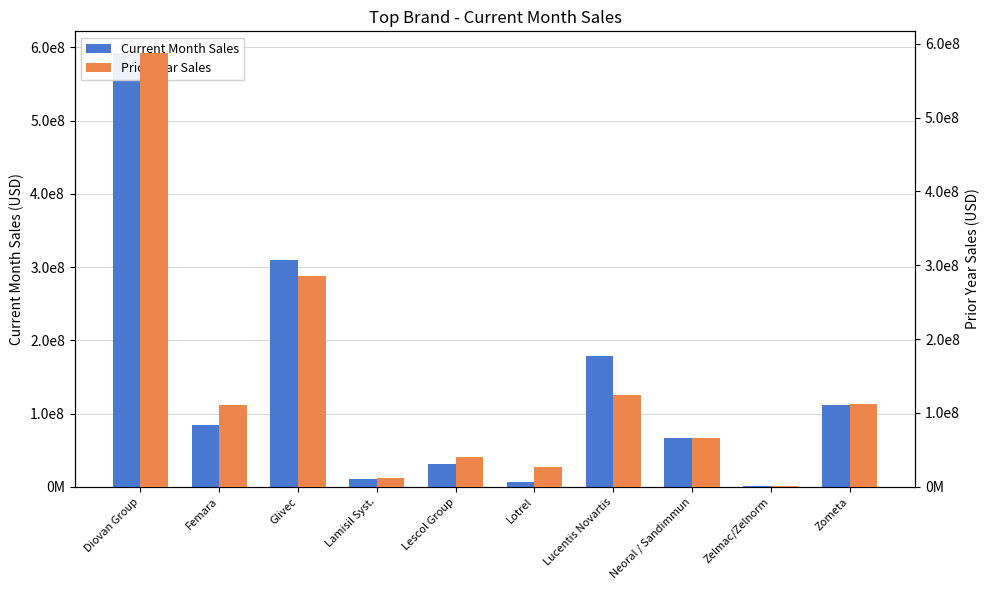

Is it true that Prior Year Sales equals 272653091.3 at Diovan Group?

False